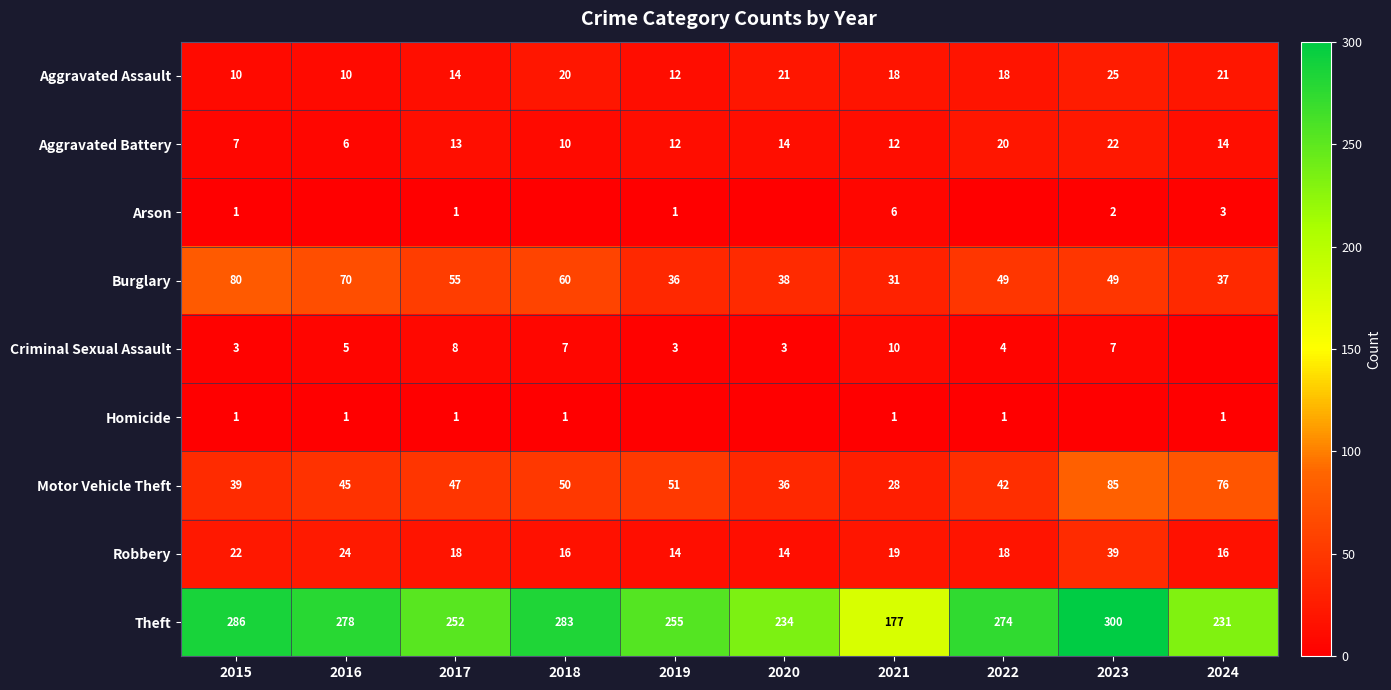

The Aggravated Assault series shows 25 at 2023. True or false?

True